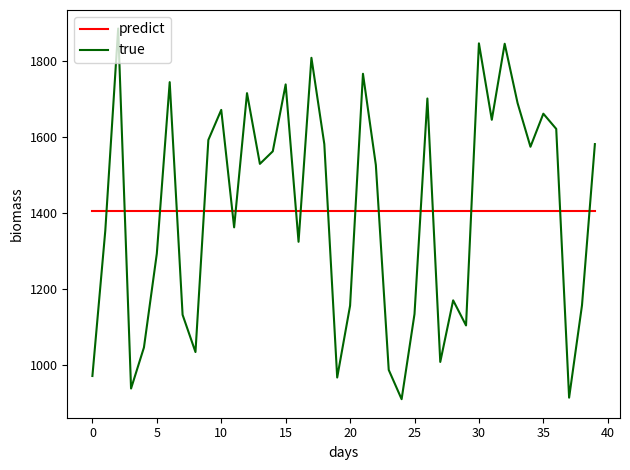

How many series are shown in this chart?

2